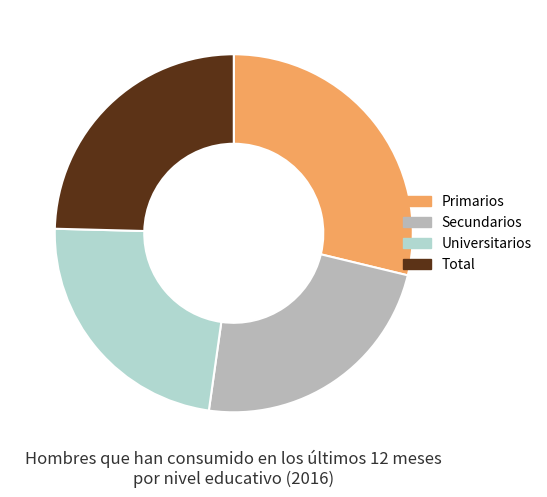

How many segments does this pie chart have?

4